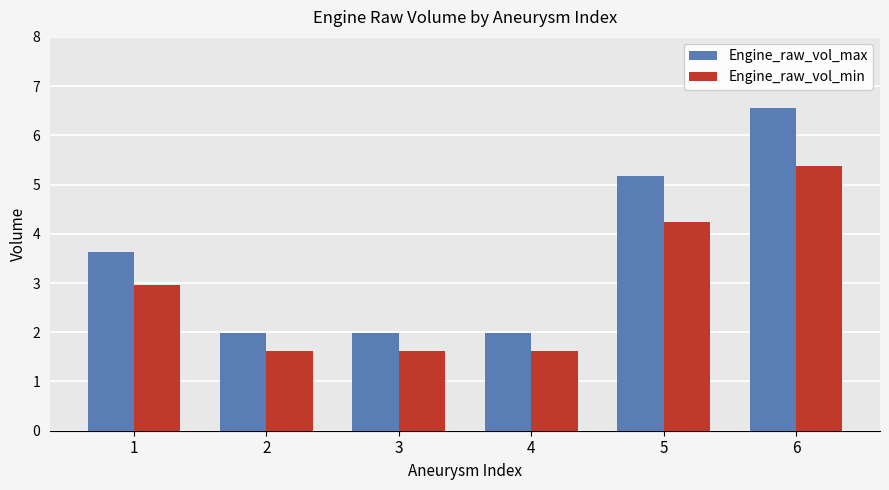

Which series has the largest range (max minus min)?

Engine_raw_vol_max